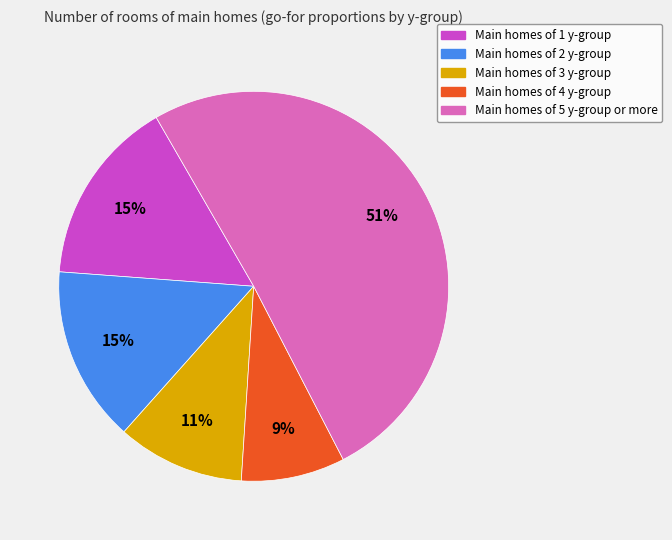

How many slices are in this pie chart?

5